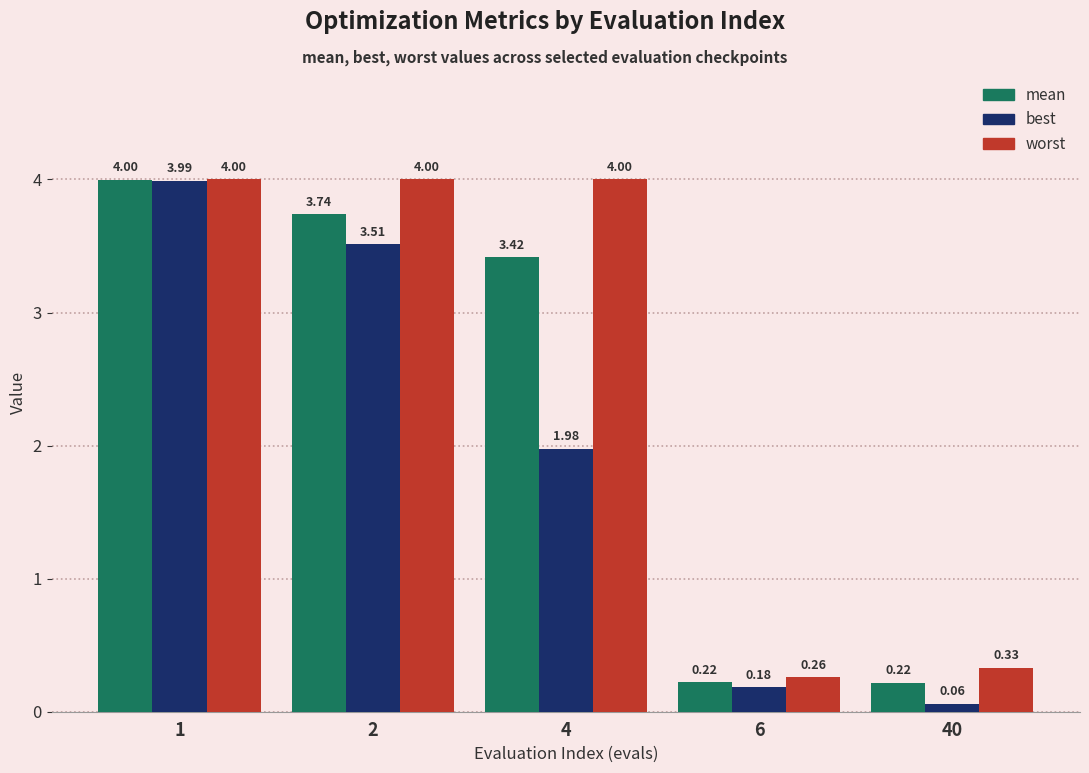

Rank the series by their average value, from lowest to highest.

best, mean, worst